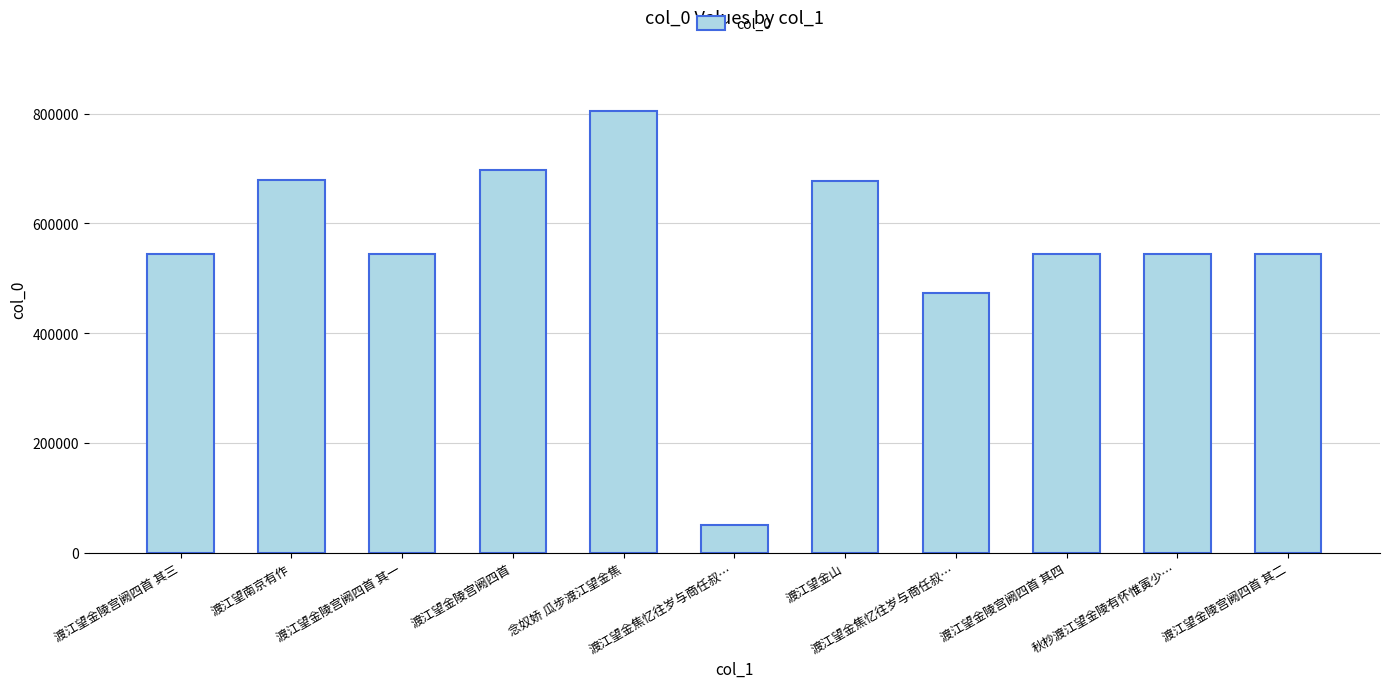

At which label is the value closest to 428379?

渡江望金焦忆往岁与商任叔…